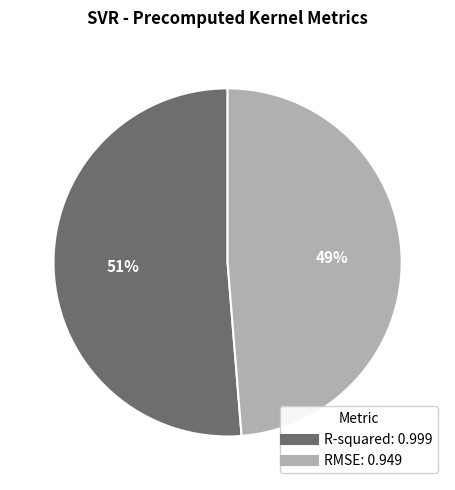

Which has a higher value, R-squared: 0.999 or RMSE: 0.949?

R-squared: 0.999